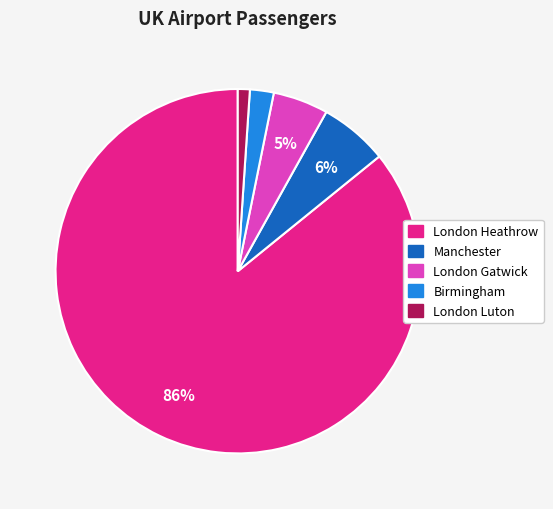

Do London Gatwick and London Luton together represent more than half of the pie?

No